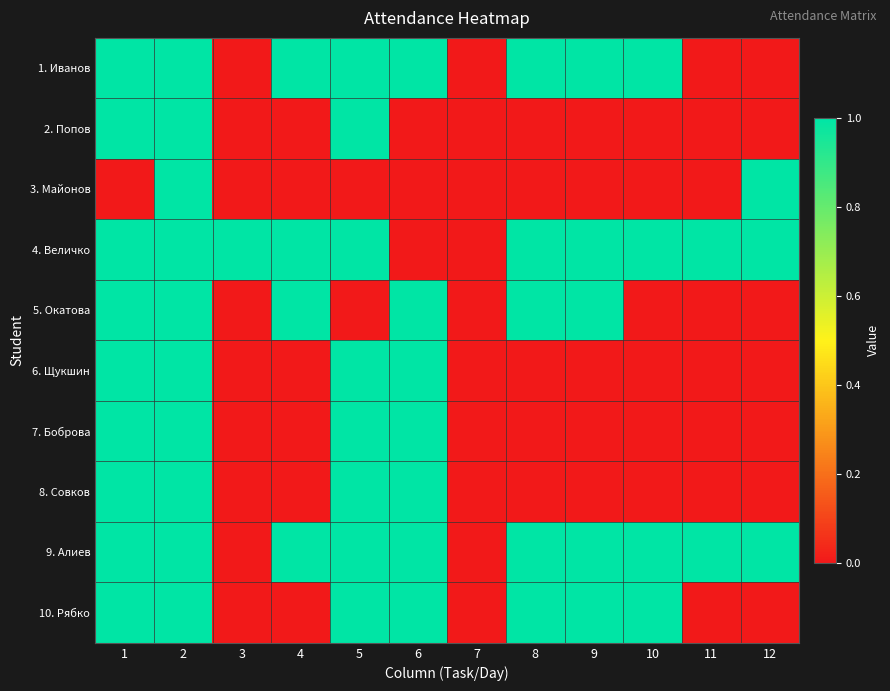

Which series has the largest range (max minus min)?

1. Иванов